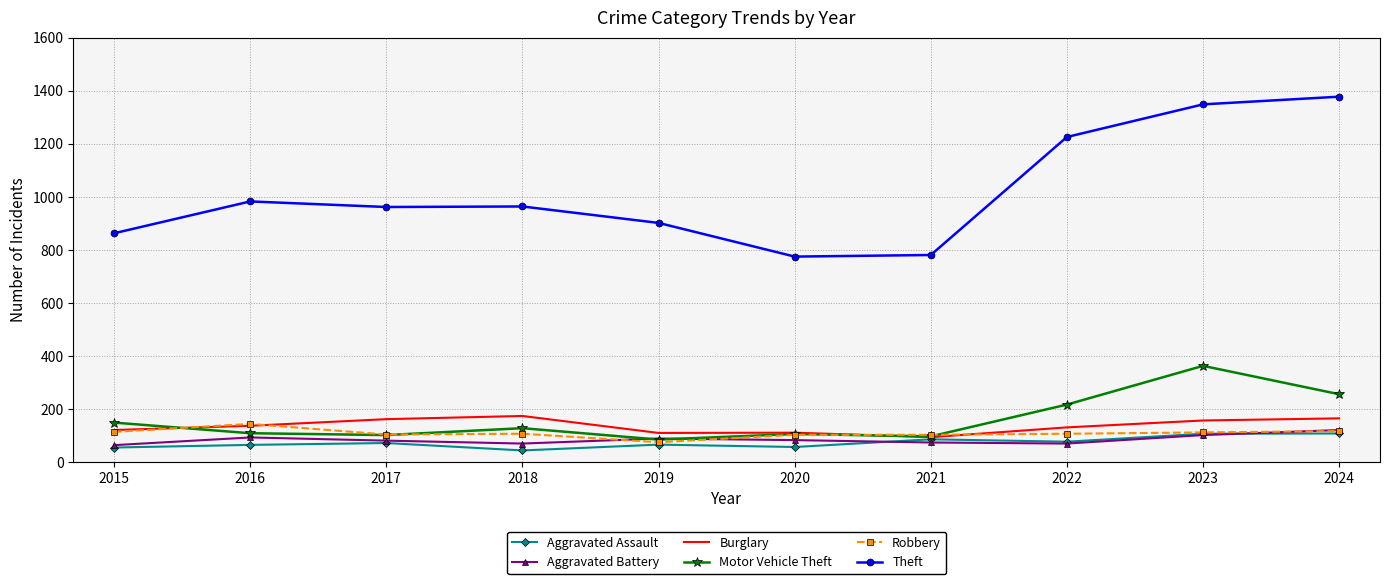

How many distinct data groups are displayed?

6